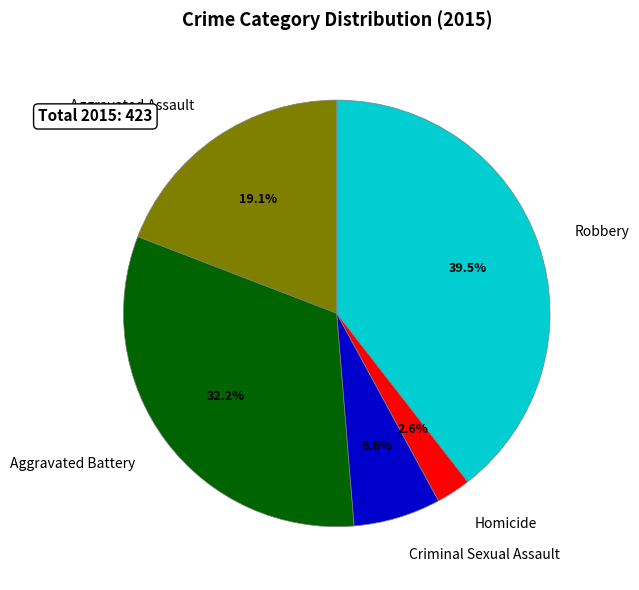

True or false: Aggravated Battery accounts for 22% of the total.

False